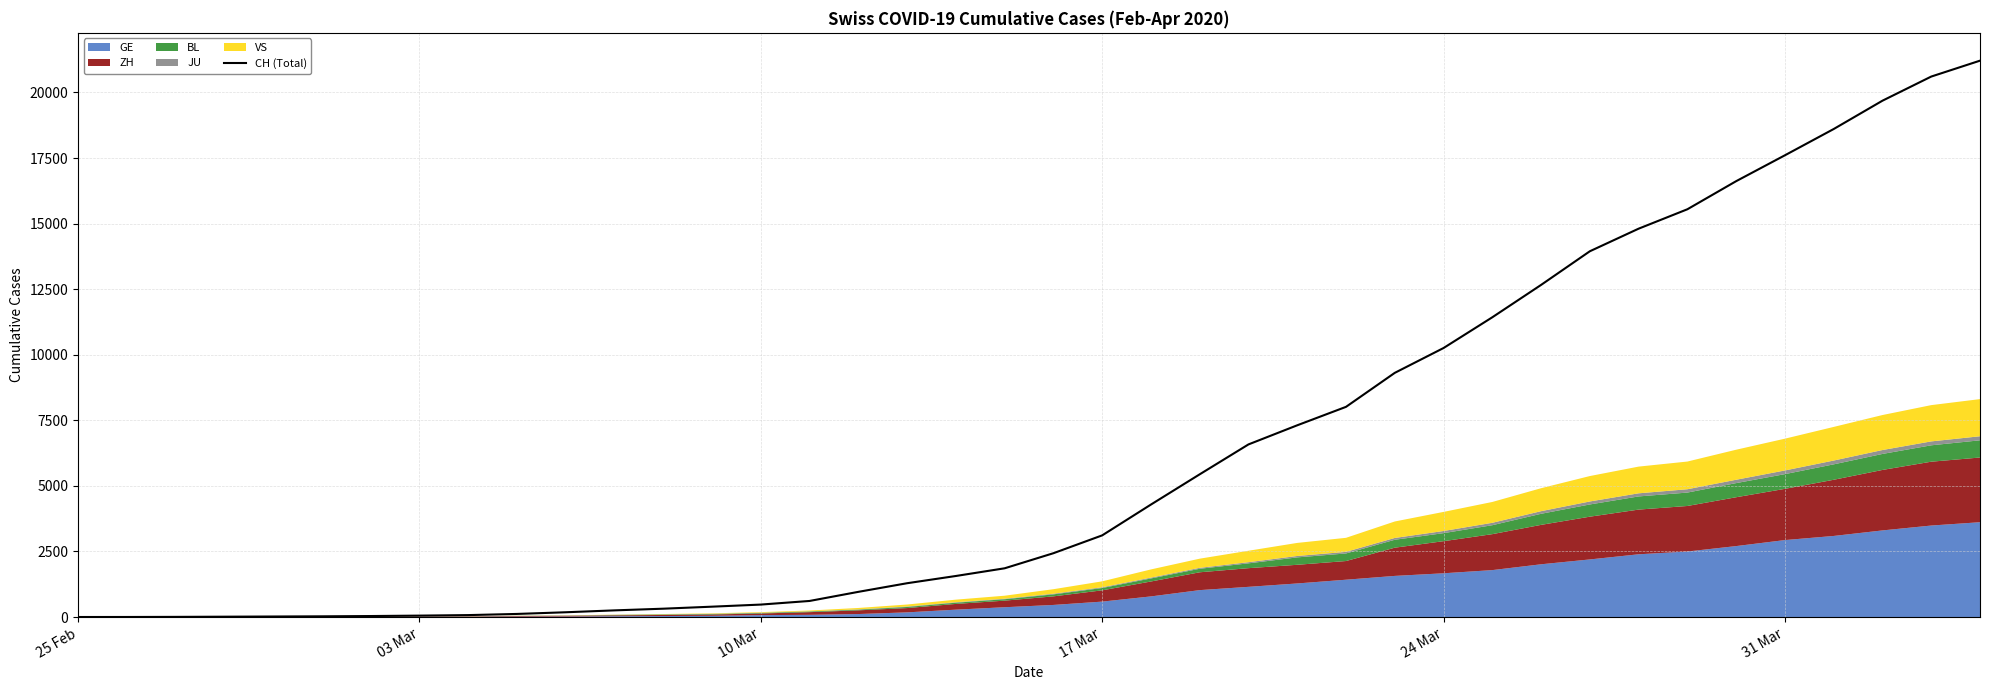

How many data points are less than 2433?

20